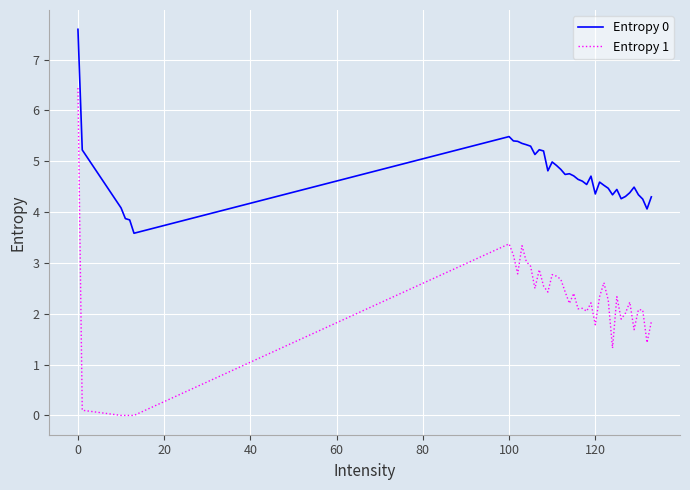

Which series has the largest total across all categories?

Entropy 0